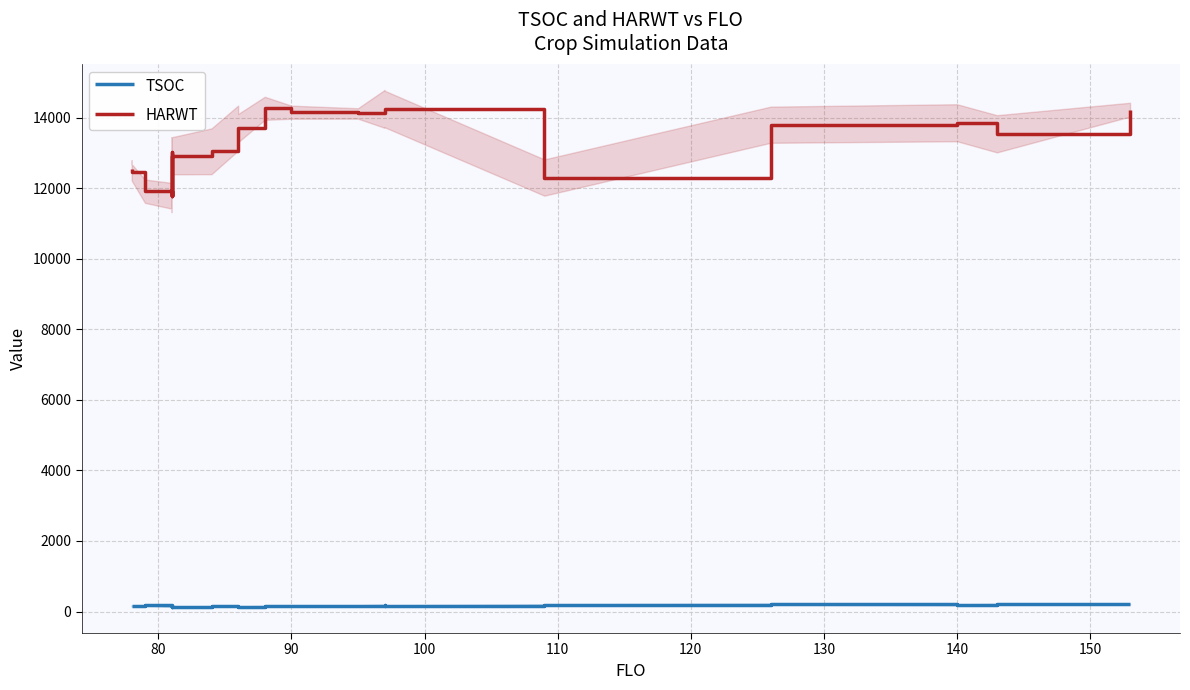

True or false: TSOC has a value of 255 at 90.

False